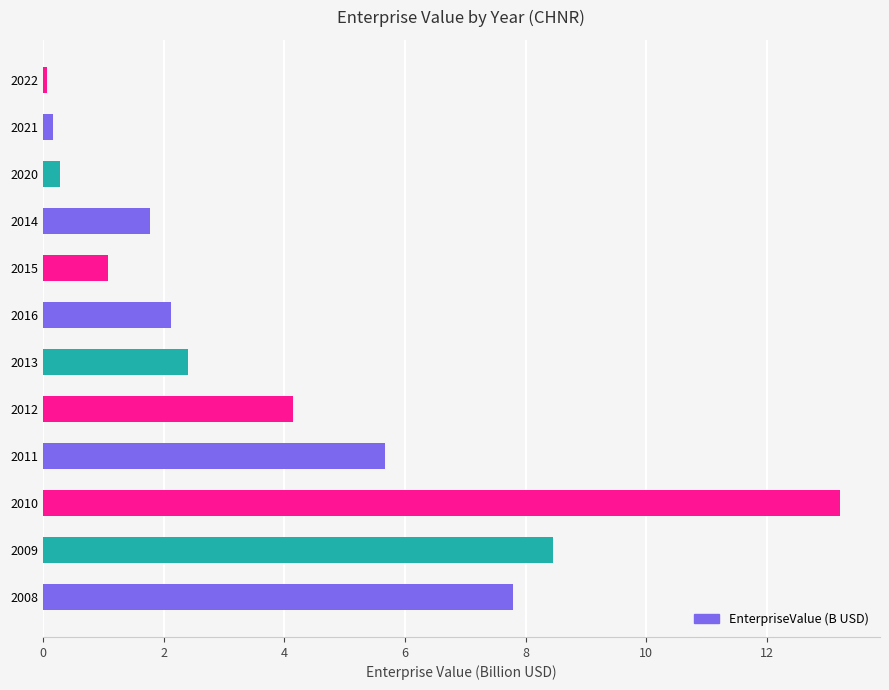

What is the sum of the values at 2009 and 2020?

8.7